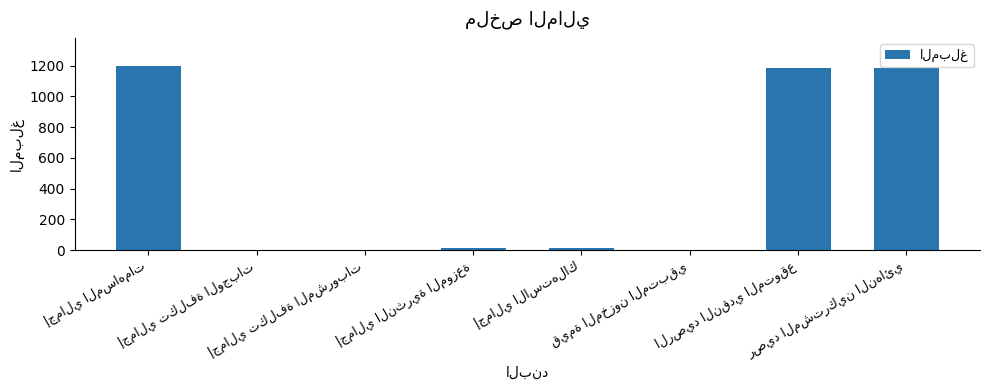

What is the sum of all values?

3600